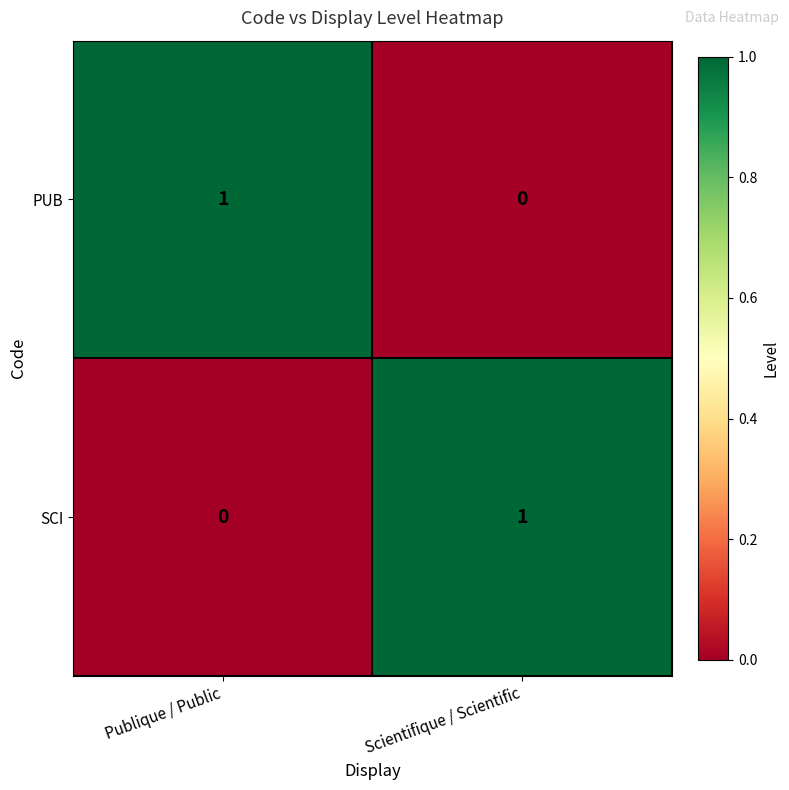

Reading left to right, list all the values displayed in this chart.

PUB: Publique / Public=1	Scientifique / Scientific=0
SCI: Publique / Public=0	Scientifique / Scientific=1